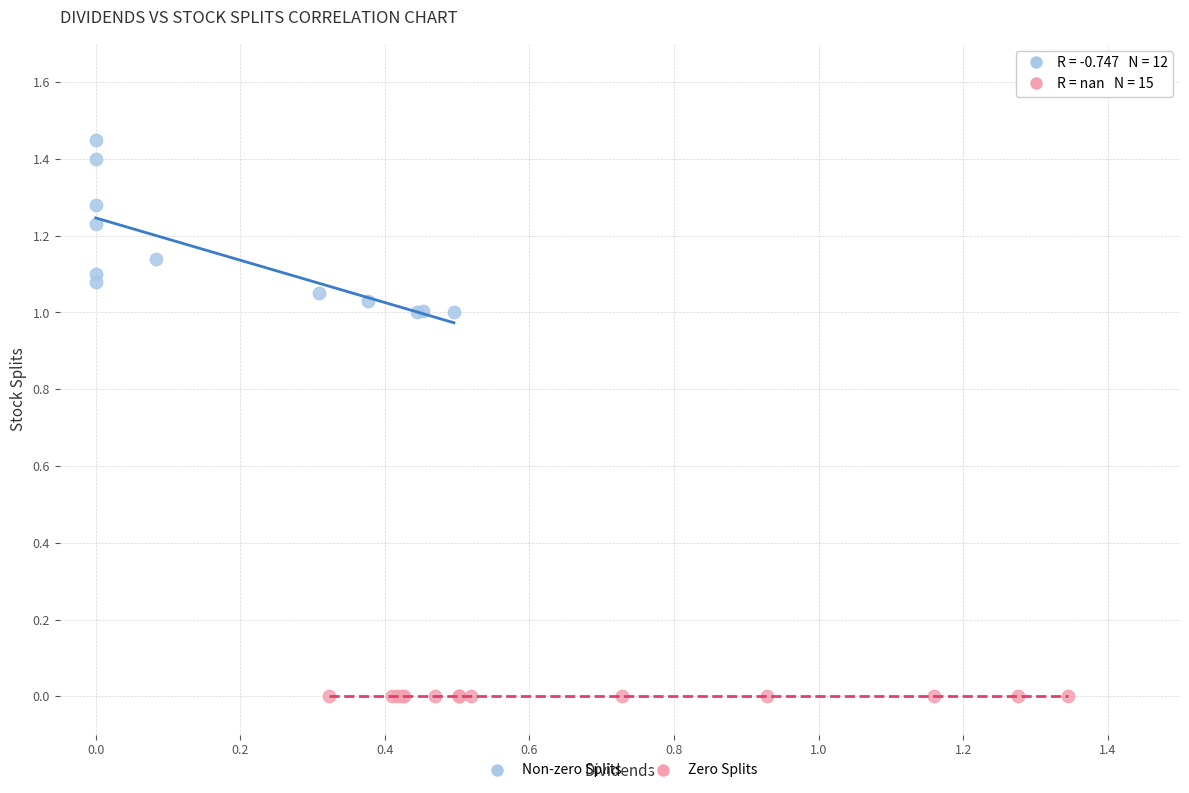

Which series reaches the minimum Y coordinate?

Zero Splits